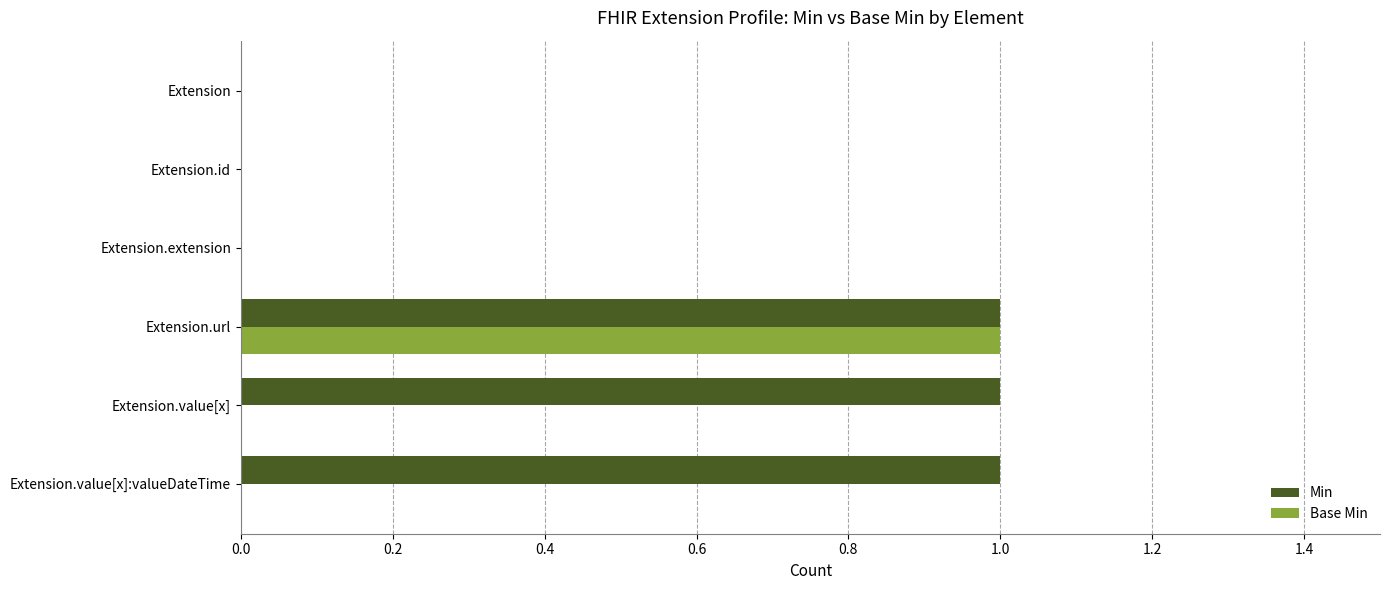

The Min series shows 1 at Extension.url. True or false?

True